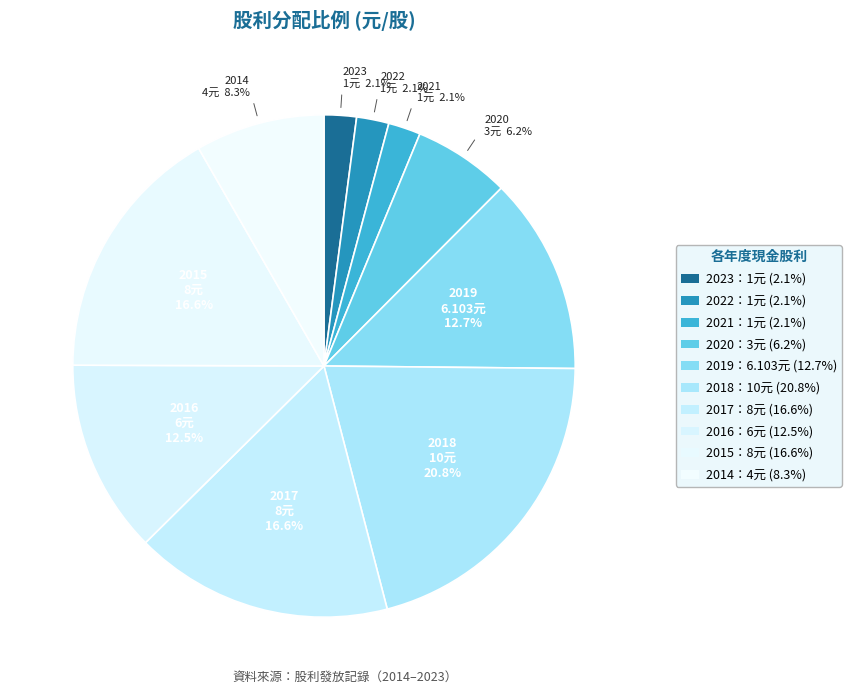

How many slices are in this pie chart?

10